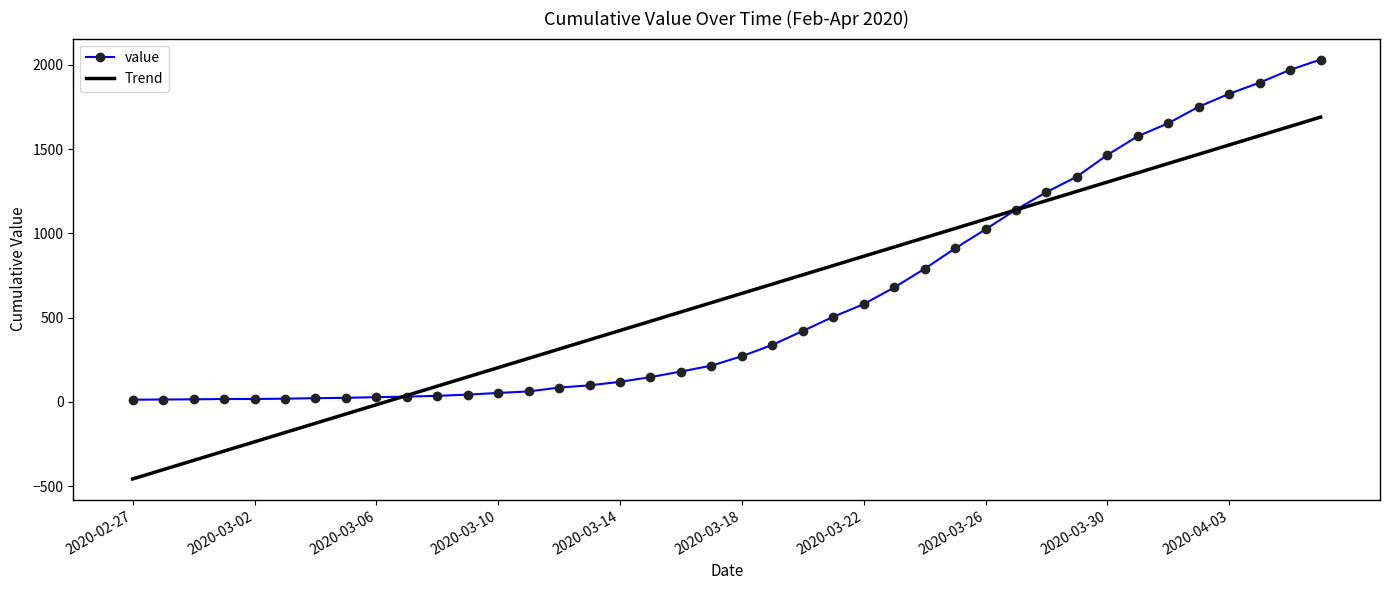

Which series has the widest spread of values?

Trend